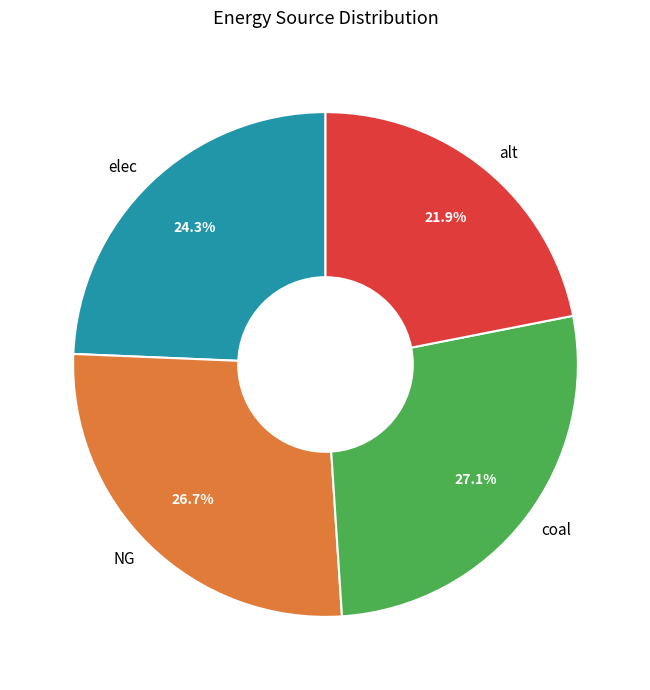

Is it true that NG is 37% of the pie?

False